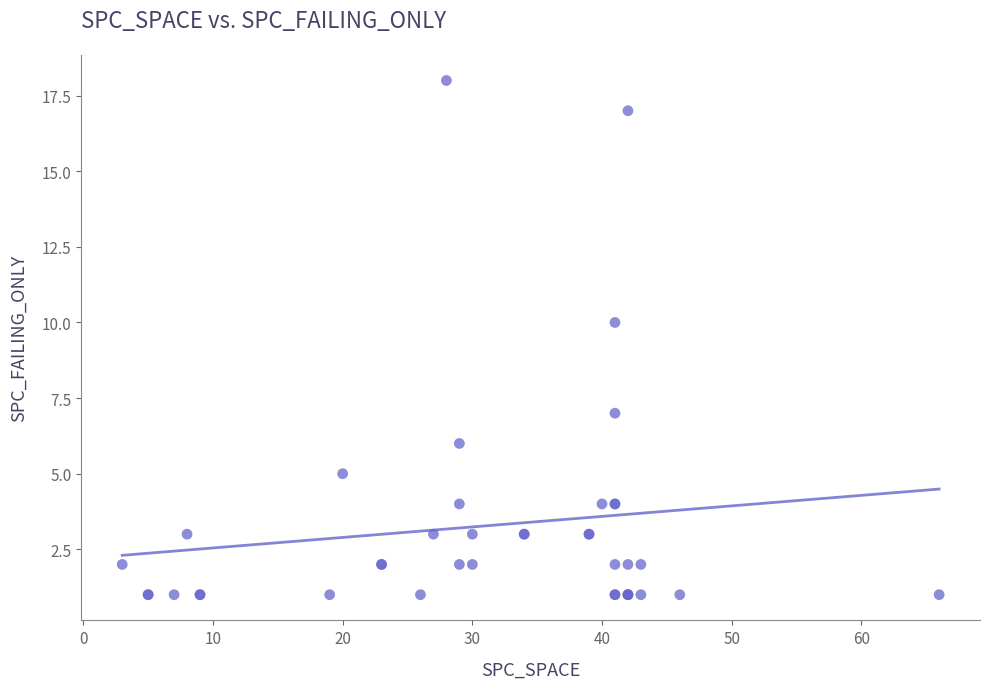

What Y value in the scatter plot is closest to 9?

10